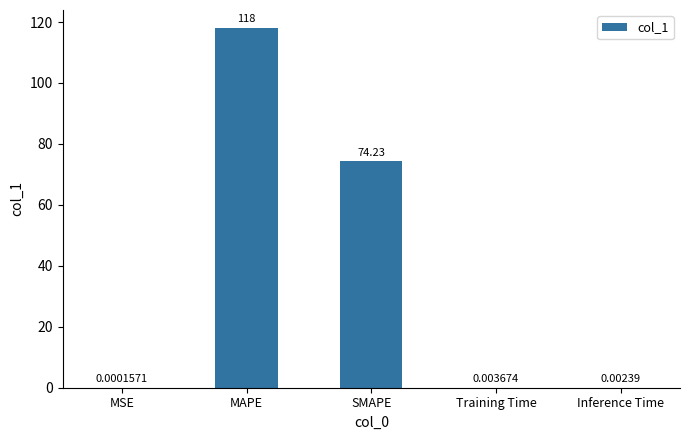

What is the ratio of the value at MAPE to the value at SMAPE?

1.6